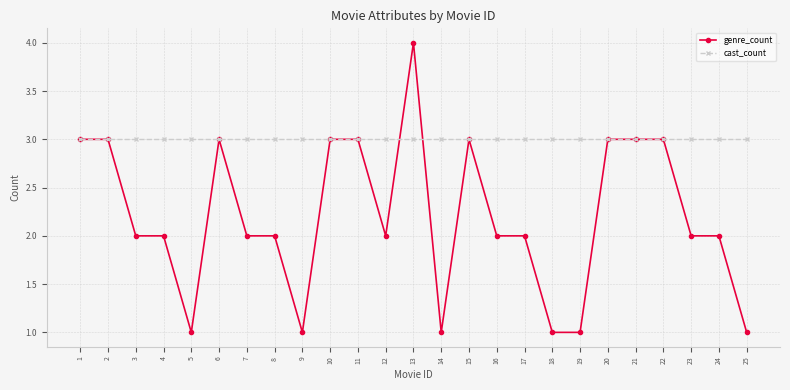

Is it true that genre_count equals 2 at 7?

True